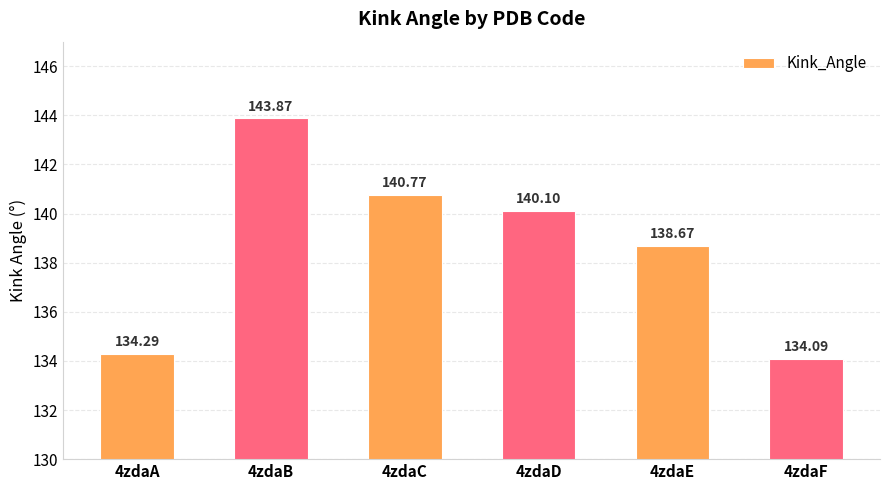

Reading right to left, what are all the values shown in this chart?

134.1	138.7	140.1	140.8	143.9	134.3